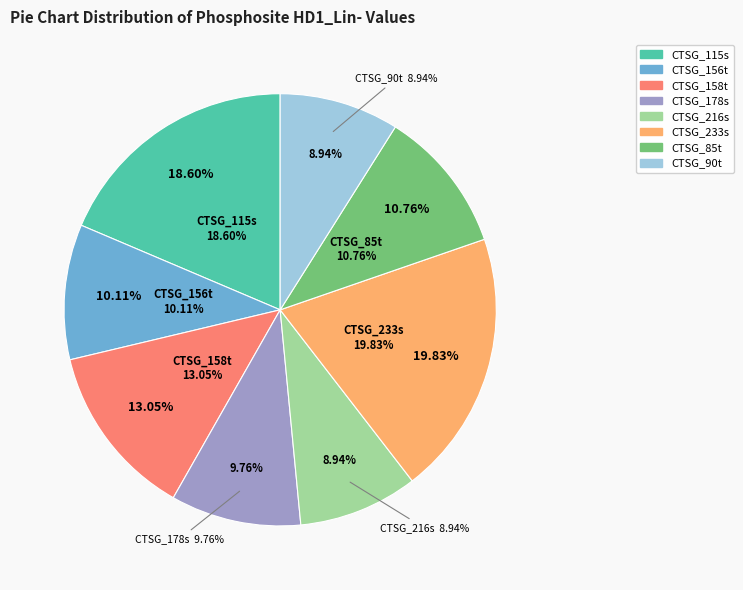

To the nearest percent, what portion does CTSG_233s represent?

20%